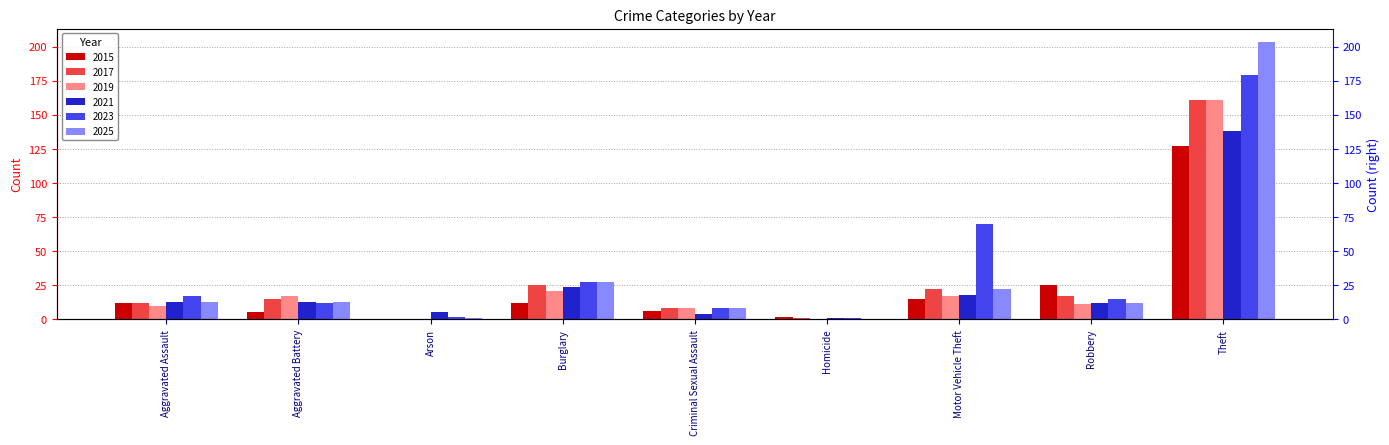

Is it true that 2025 equals 15 at Burglary?

False